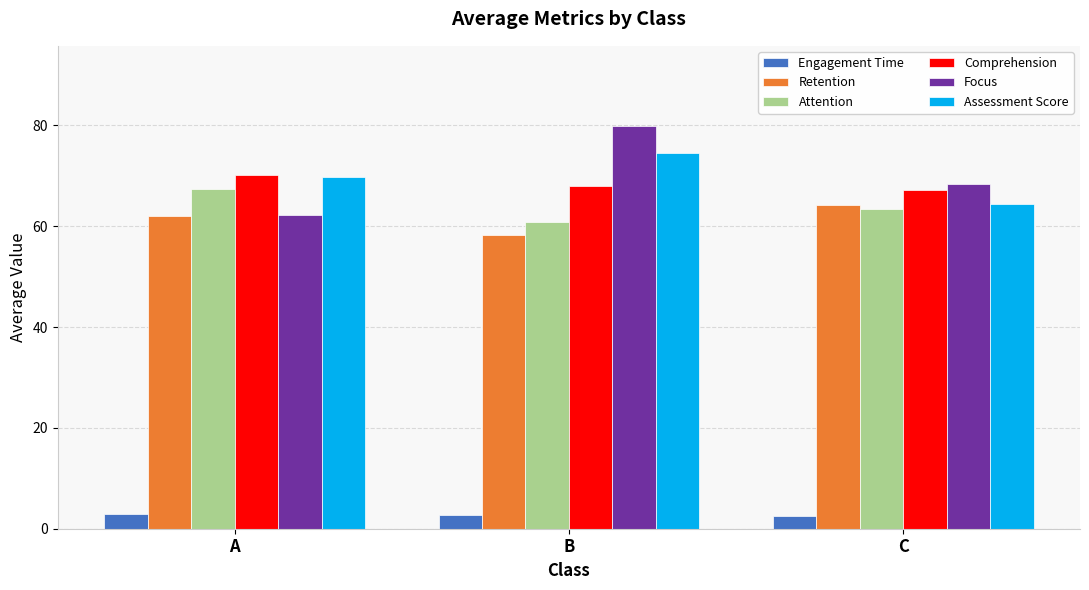

What are all the series names shown in the legend?

Engagement Time, Retention, Attention, Comprehension, Focus, Assessment Score